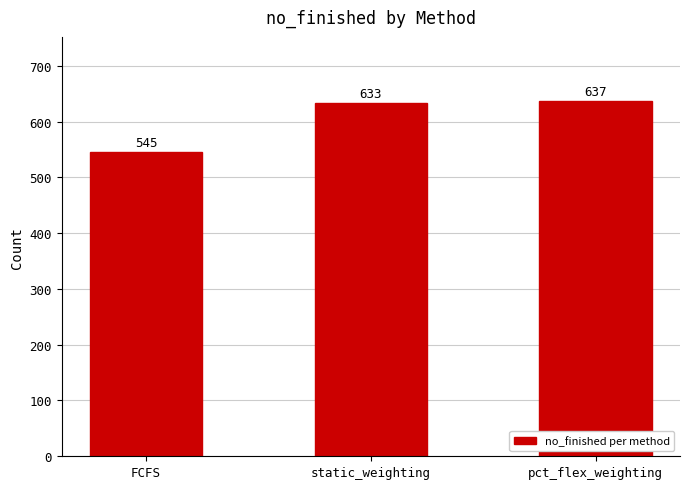

Reading left to right, list all the values displayed in this chart.

FCFS=545	static_weighting=633	pct_flex_weighting=637